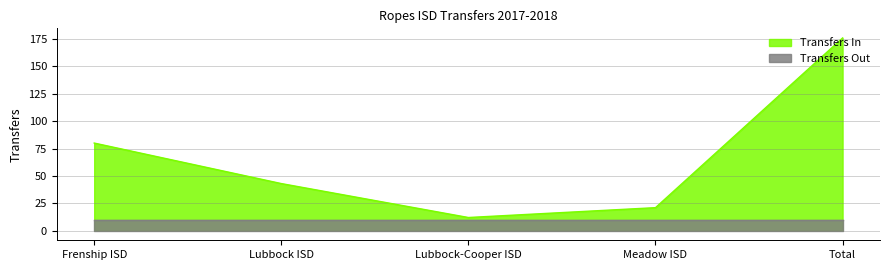

What is the minimum value shown in the chart?

10